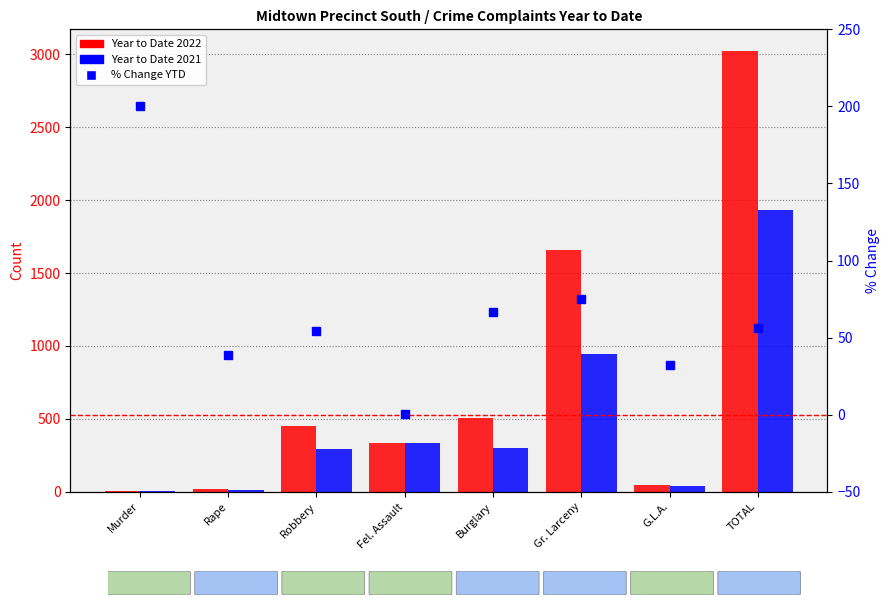

Reading right to left, transcribe all the data shown in this chart.

Year to Date 2022: 3021.0	49.0	1655.0	504.0	337.0	452.0	18.0	6.0
Year to Date 2021: 1931.0	37.0	947.0	303.0	336.0	293.0	13.0	2.0
% Change YTD: 56.5	32.4	74.8	66.3	0.3	54.3	38.5	200.0